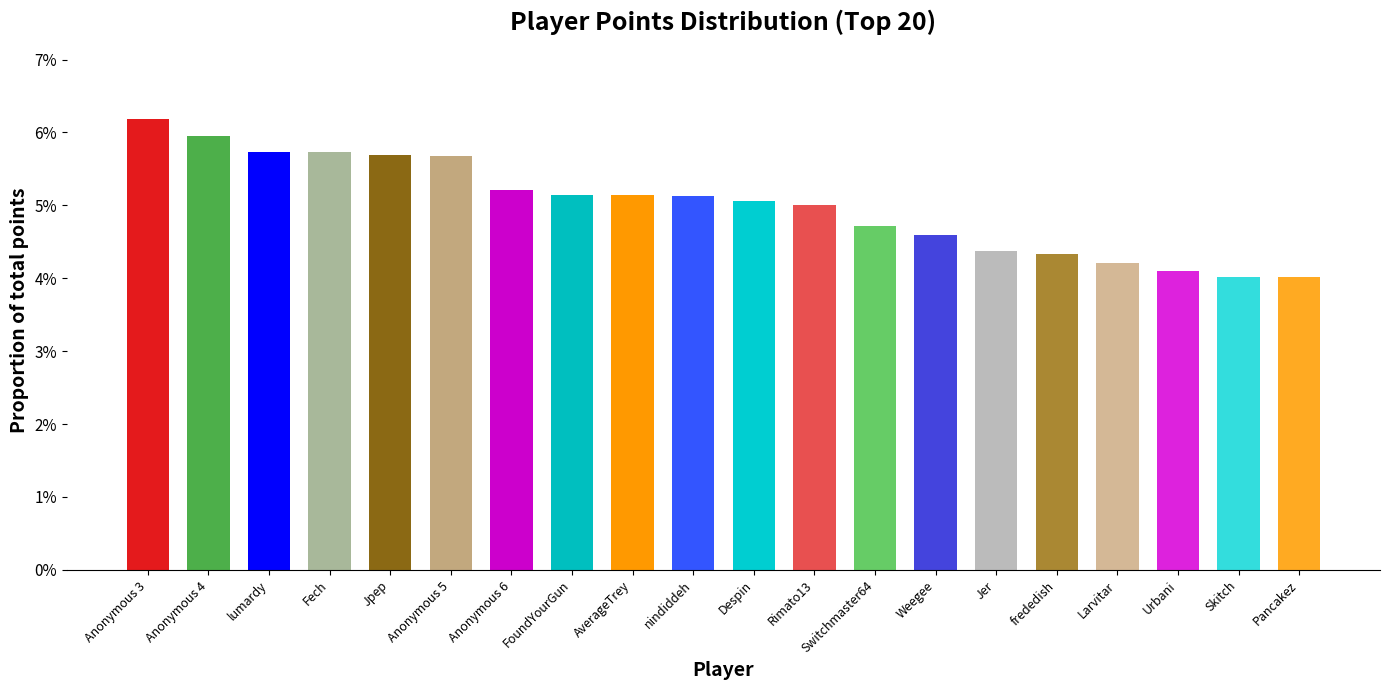

List the labels in order of value, largest first.

Anonymous 3, Anonymous 4, lumardy, Fech, Jpep, Anonymous 5, Anonymous 6, FoundYourGun, AverageTrey, nindiddeh, Despin, Rimato13, Switchmaster64, Weegee, Jer, frededish, Larvitar, Urbani, Skitch, Pancakez